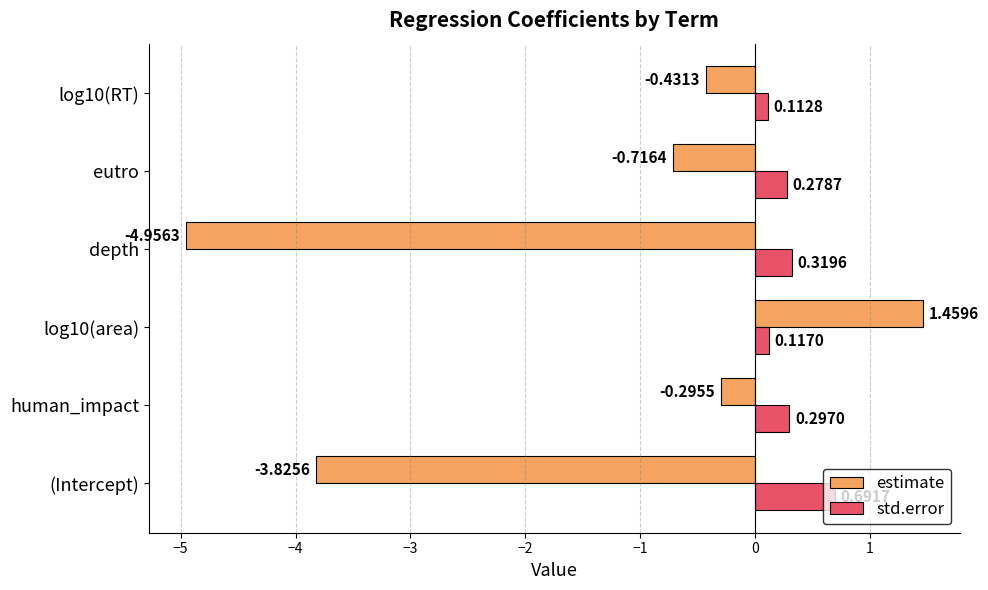

Rank the categories by std.error value from lowest to highest.

log10(RT), log10(area), eutro, human_impact, depth, (Intercept)